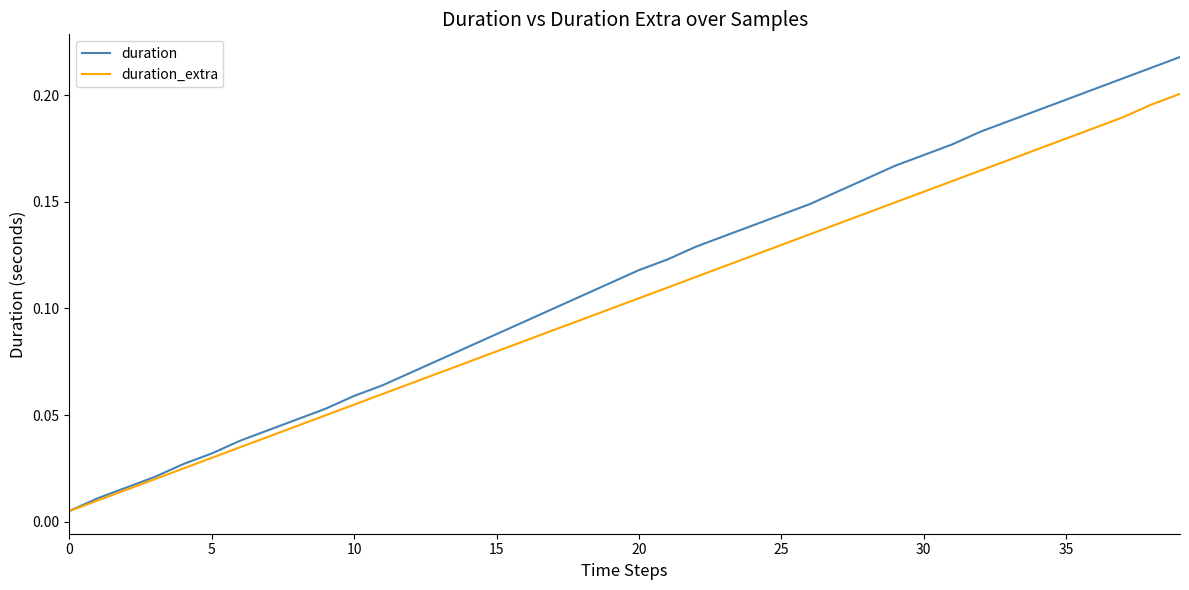

Rank the series by their maximum value, from lowest to highest.

duration_extra, duration